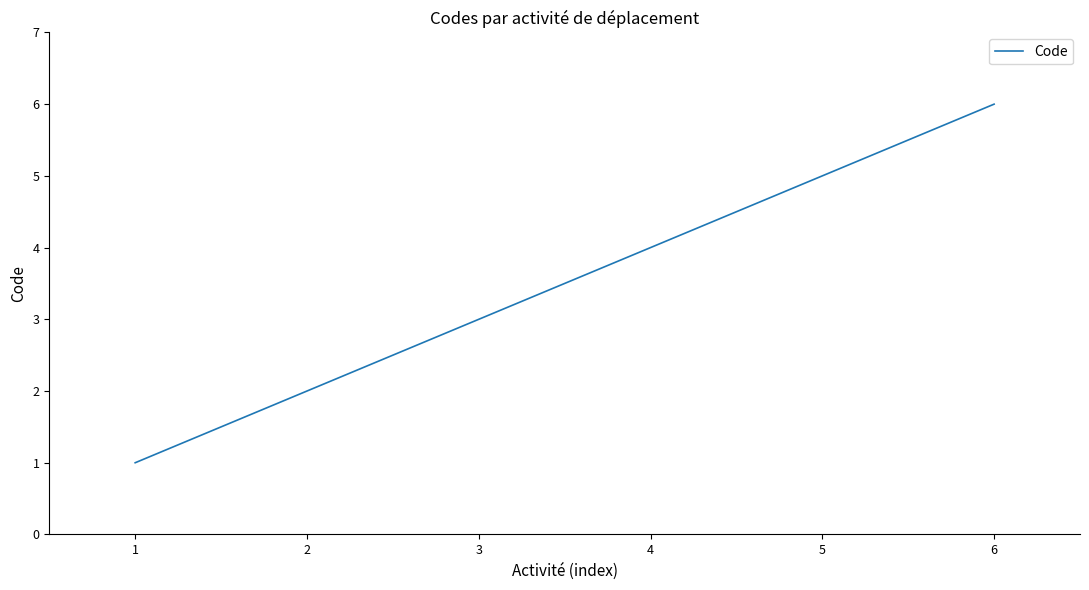

What is the approximate value at 3?

3